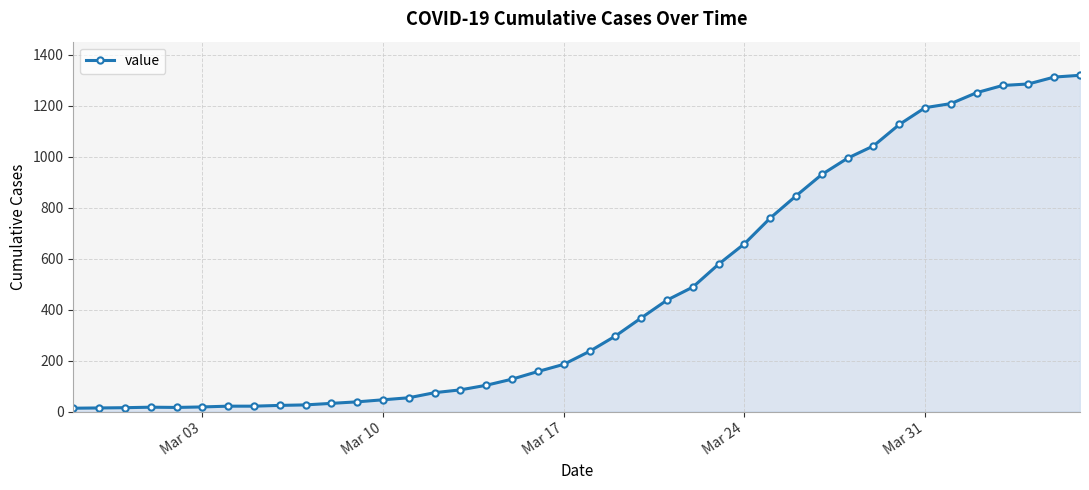

What is the difference between the maximum and minimum values?

1306